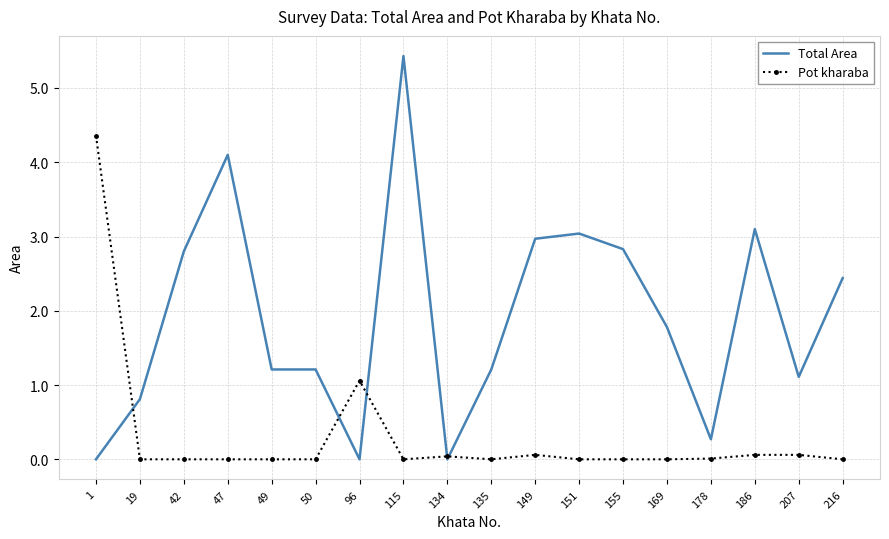

What is the spread (max minus min) of values at 19?

0.8